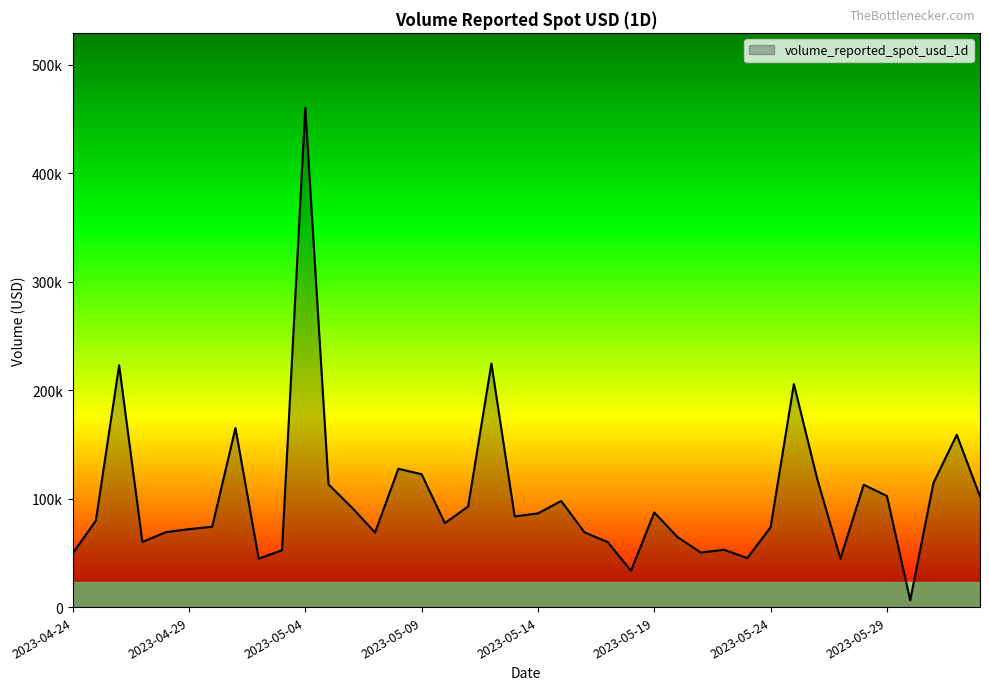

True or false: the data has more than 2 interior local peaks.

True